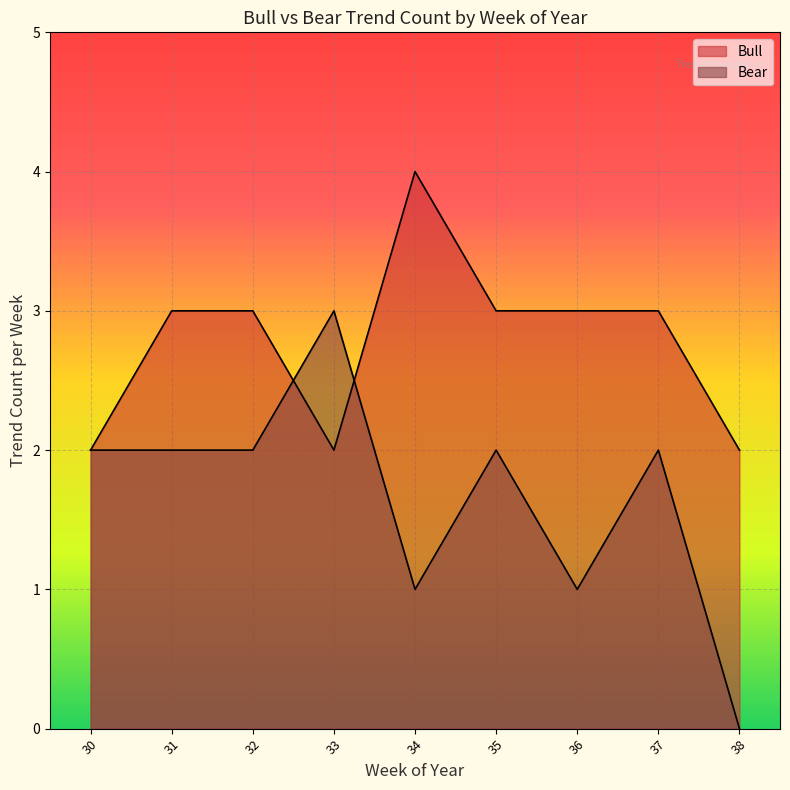

How many lines are shown in the chart?

2